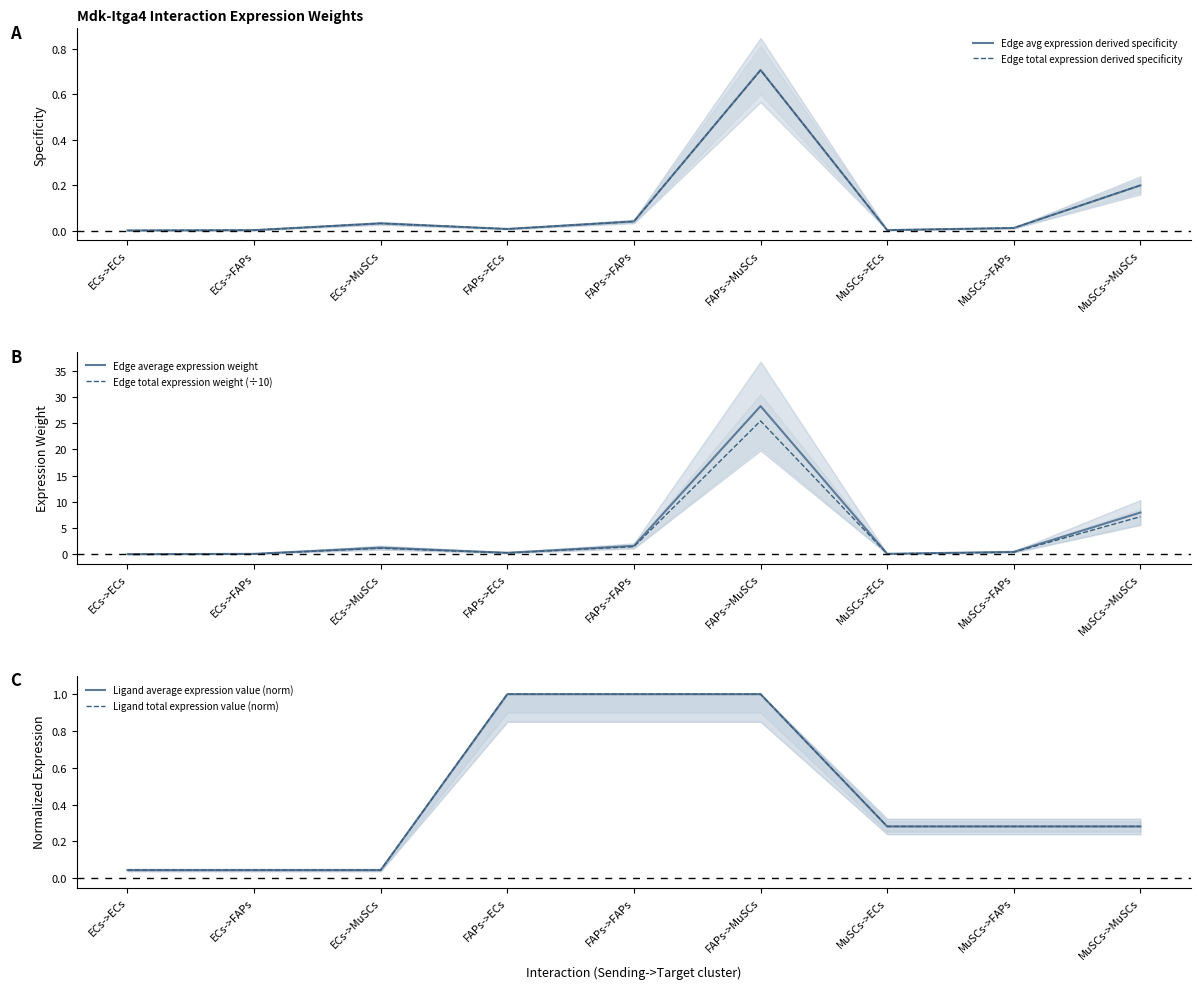

At which category is the sum across all series the highest?

FAPs->MuSCs